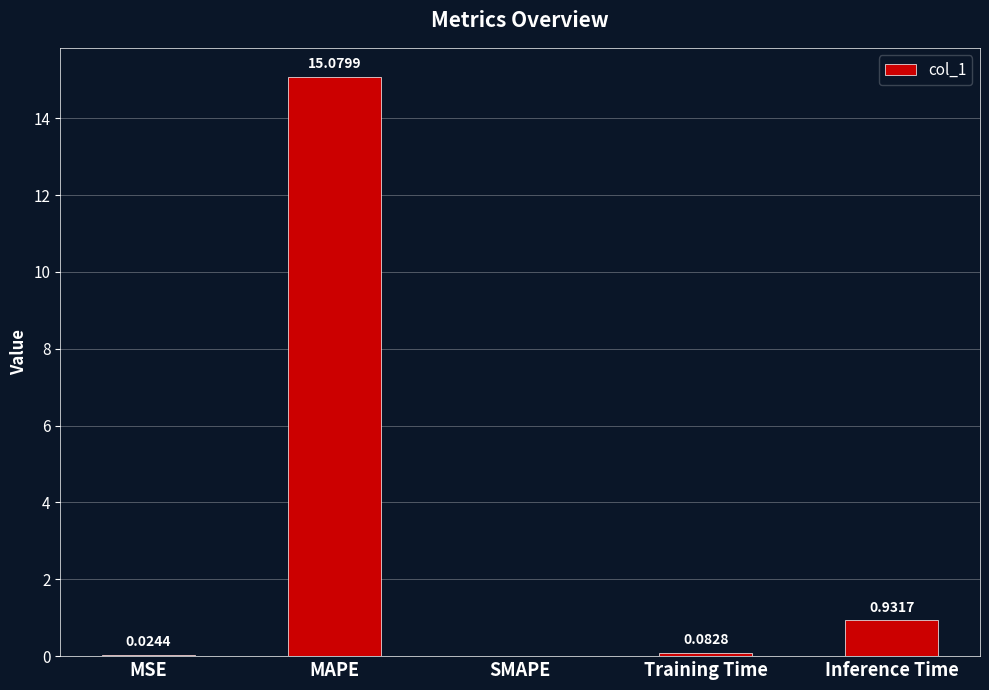

What is the sum of all values?

16.1